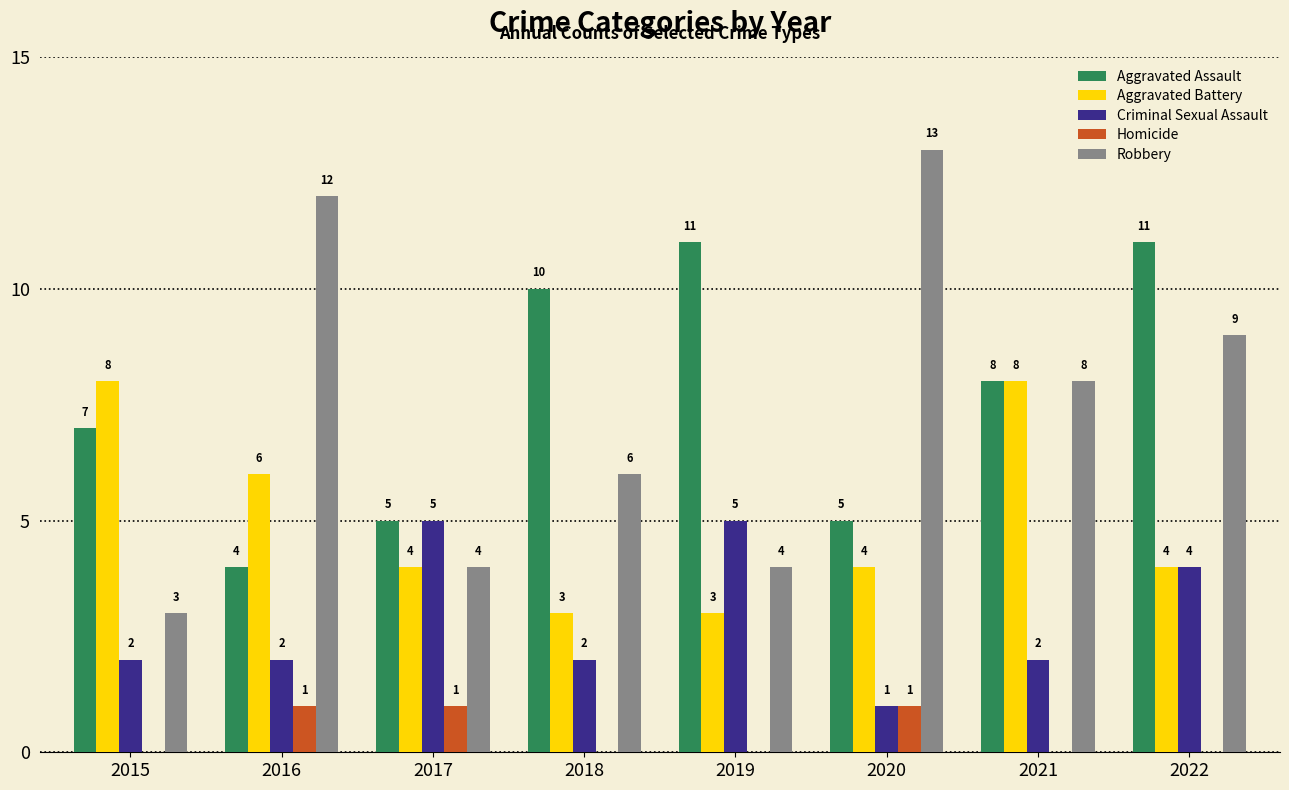

What are all the series names shown in the legend?

Aggravated Assault, Aggravated Battery, Criminal Sexual Assault, Homicide, Robbery